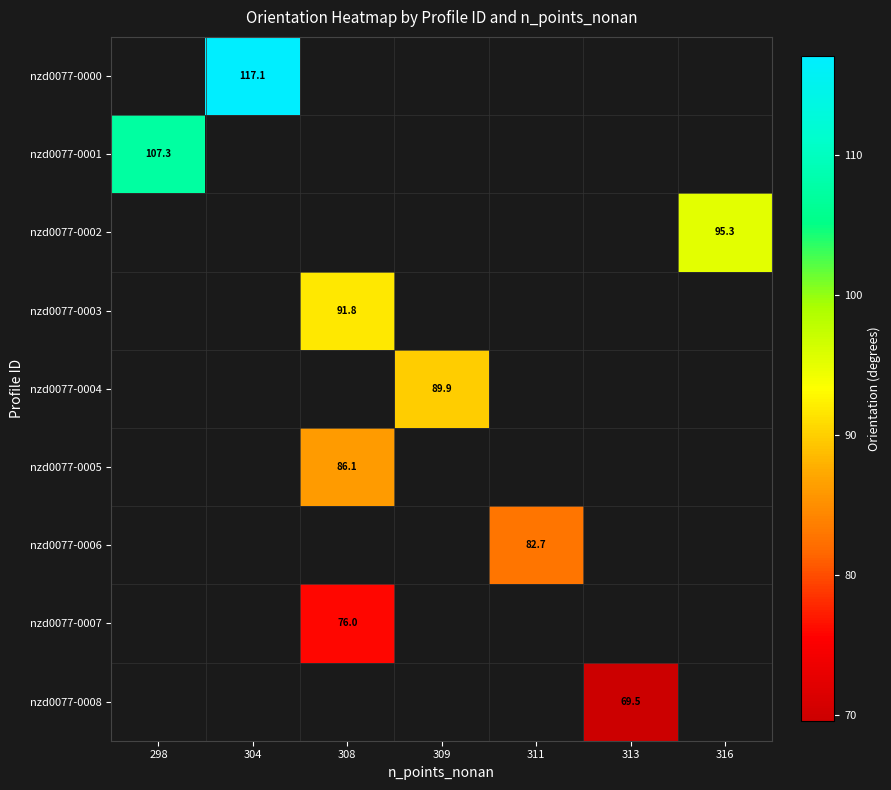

How many values in the nzd0077-0004 series exceed 89?

1